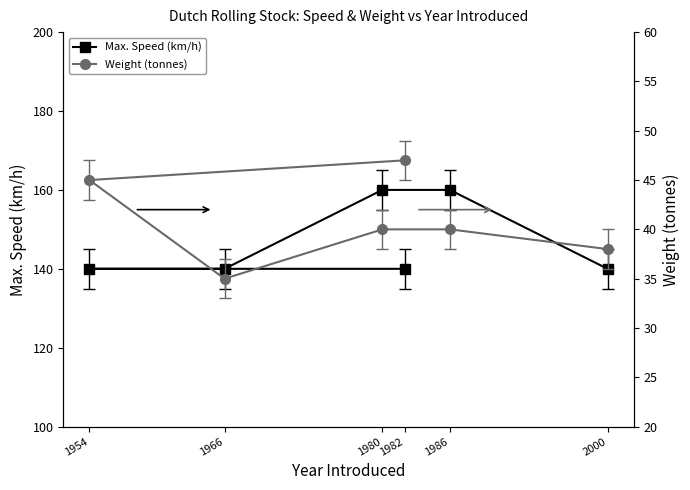

Which category has the highest value in the Max. Speed (km/h) series?

1980